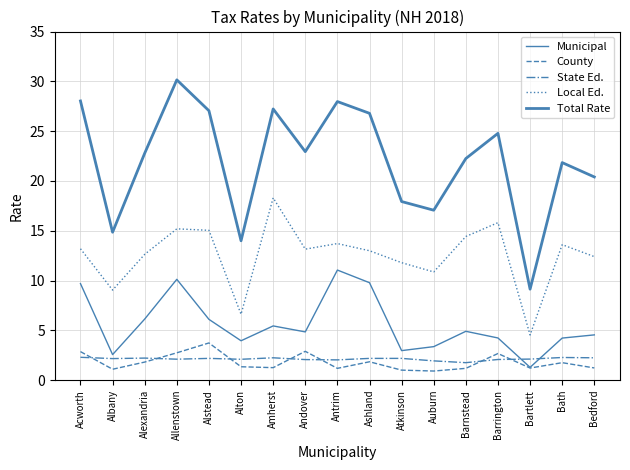

Is this an area chart (filled region under the line)?

No